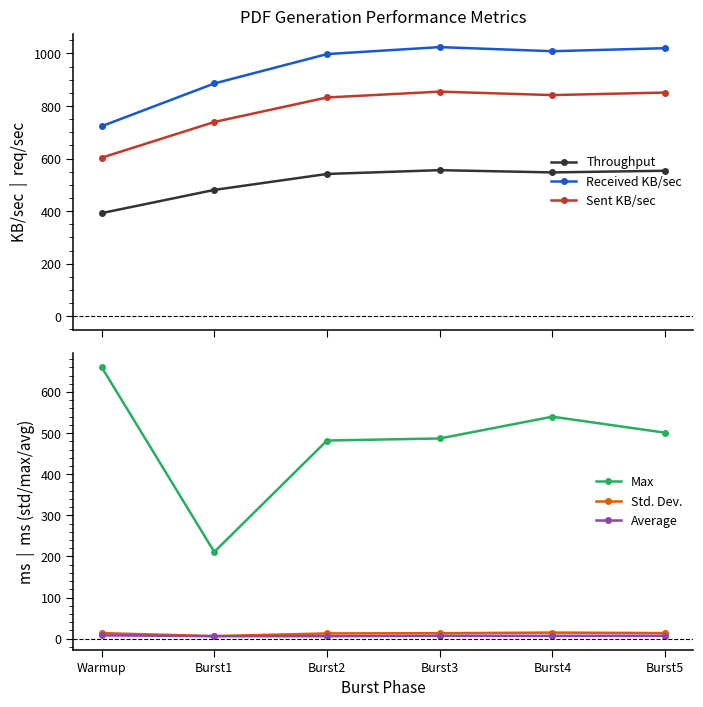

What is the value of the Sent KB/sec point at the 6th from the left?

851.4